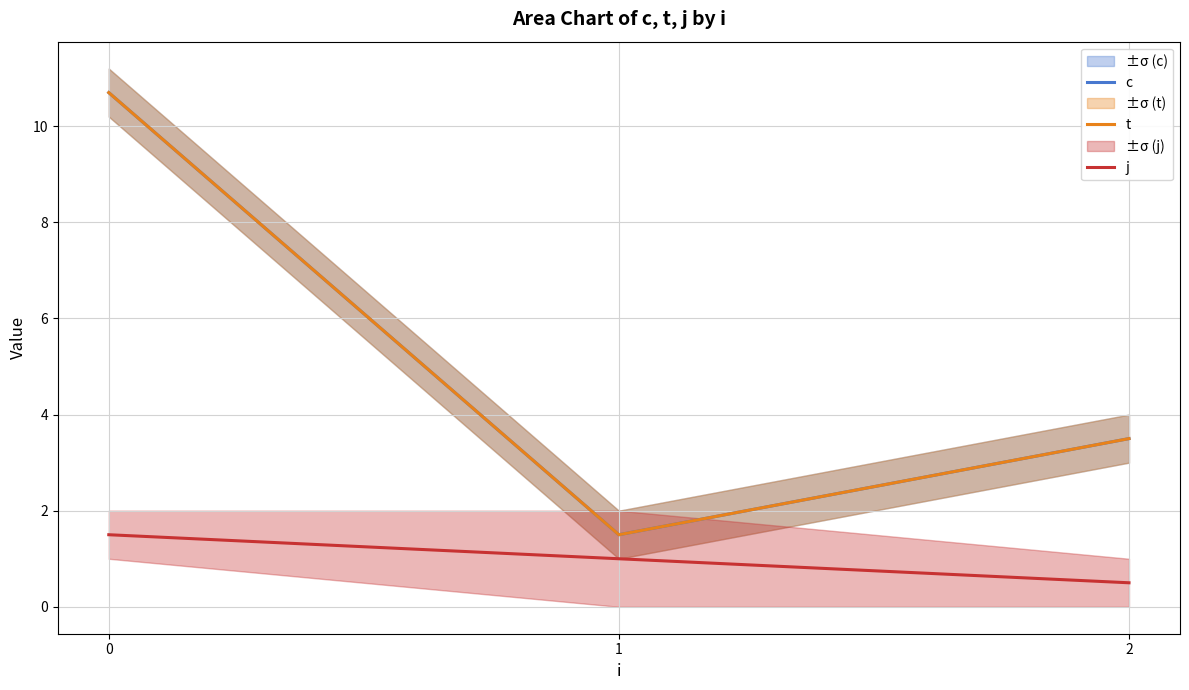

What is the difference between the highest and lowest values at 1?

0.5